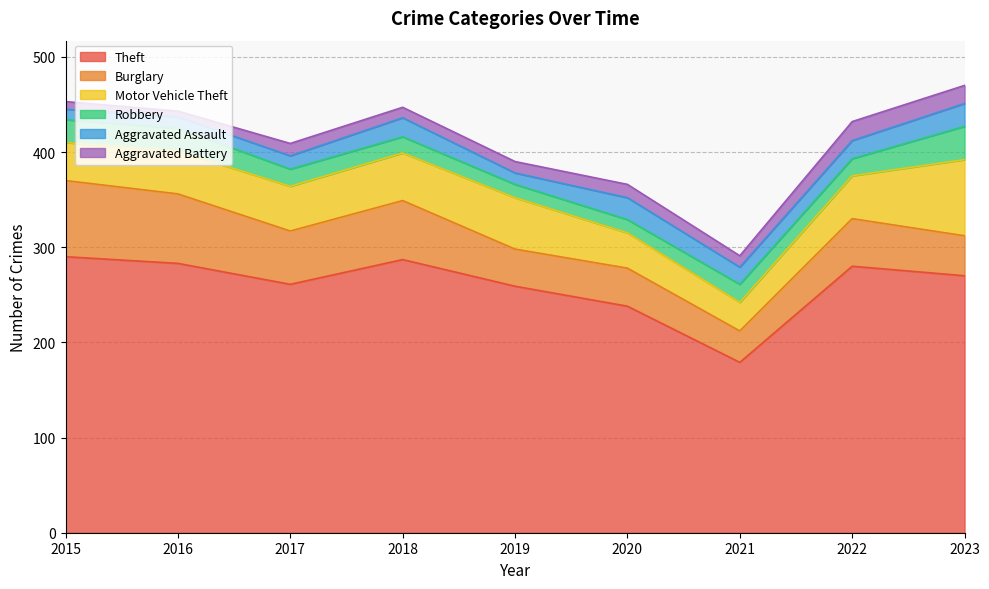

At which label does Burglary reach its peak?

2015